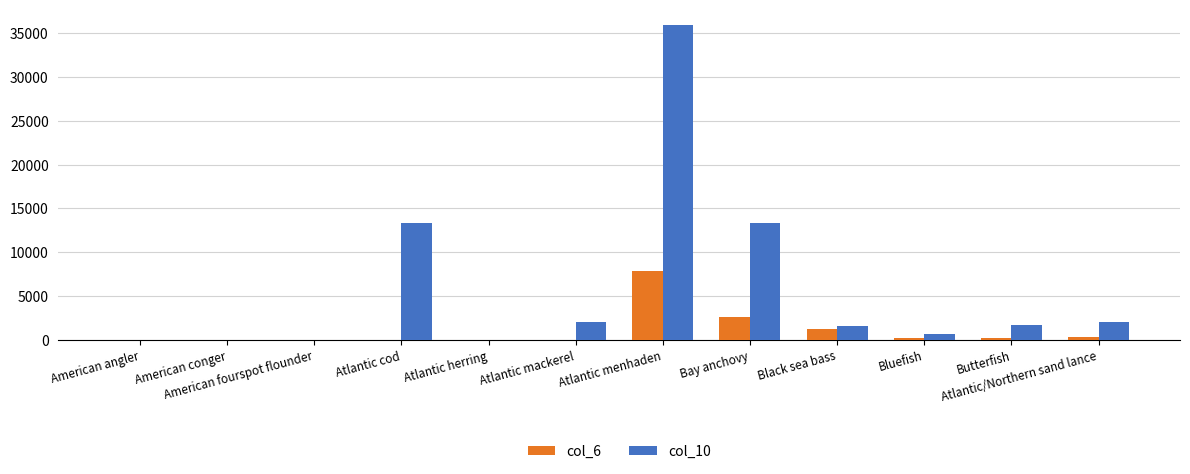

Is it true that col_6 equals 4626 at Bay anchovy?

False